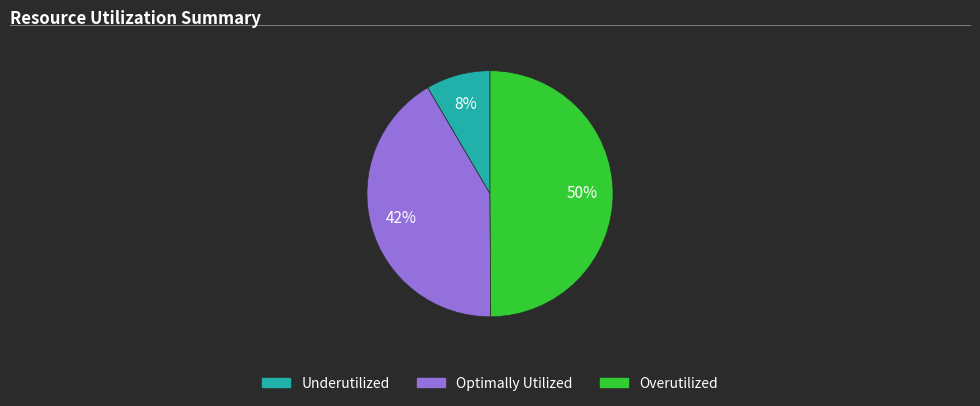

How many slices are in this pie chart?

3